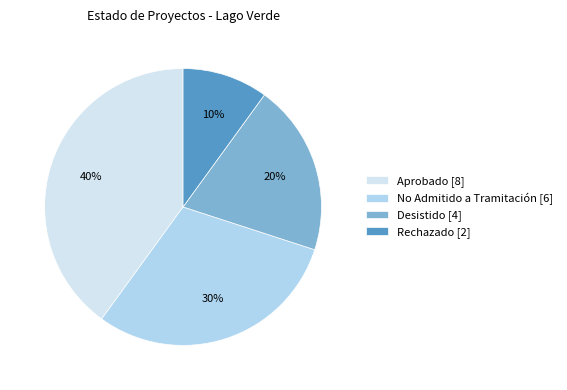

Rank the categories by value from highest to lowest.

Aprobado, No Admitido a Tramitación, Desistido, Rechazado